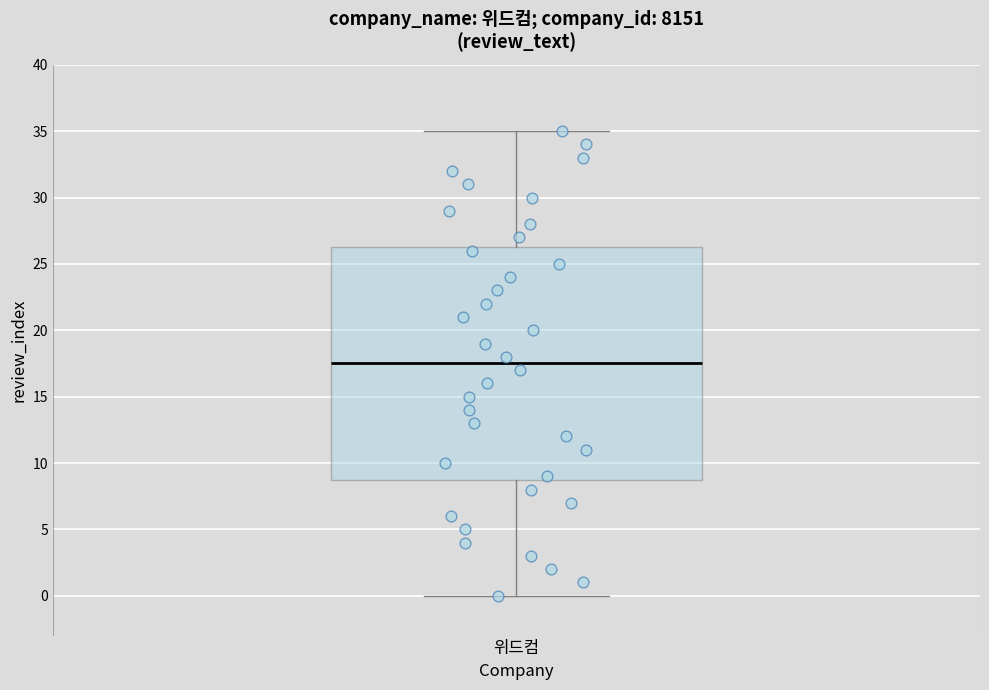

Where is the lower edge of the box for 위드컴 on the y-axis? The values are not printed on the chart, so give them approximately, as read against the axis.

9.0